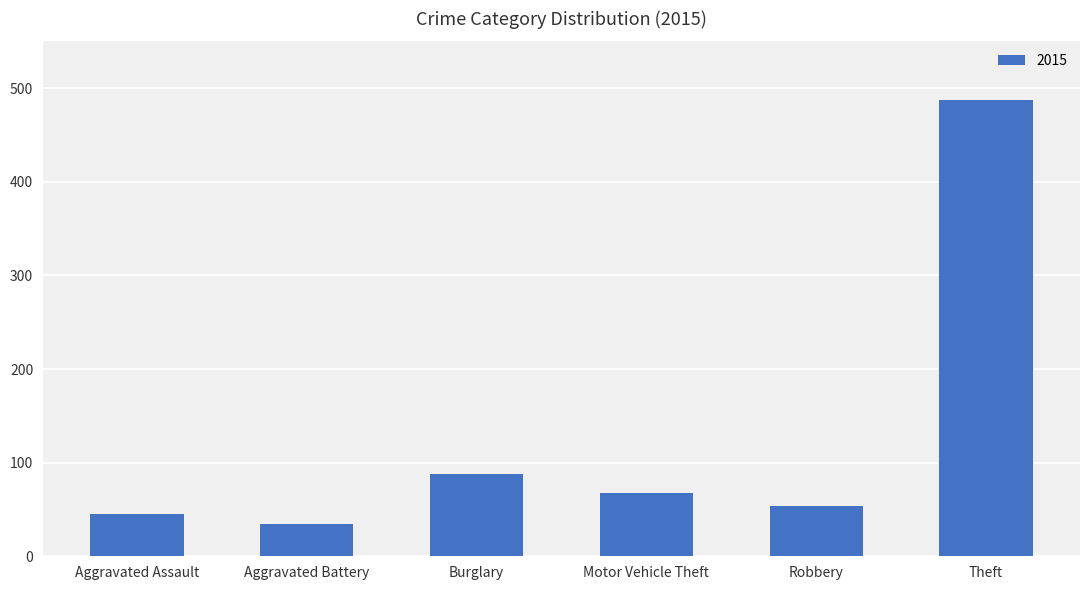

Reading left to right, what are all the values shown in this chart?

Aggravated Assault=45	Aggravated Battery=35	Burglary=88	Motor Vehicle Theft=68	Robbery=54	Theft=487